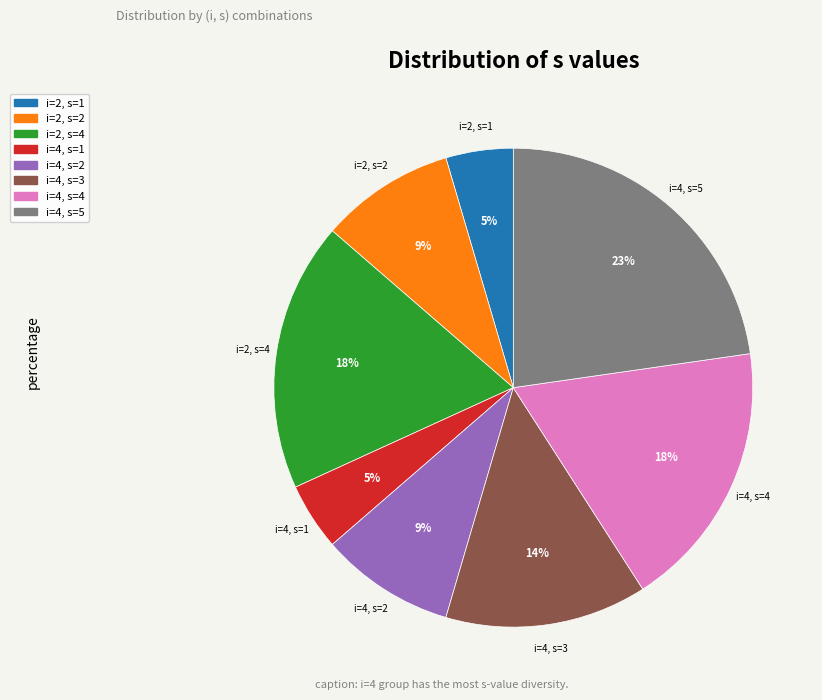

To the nearest percent, what is the average slice percentage?

12%